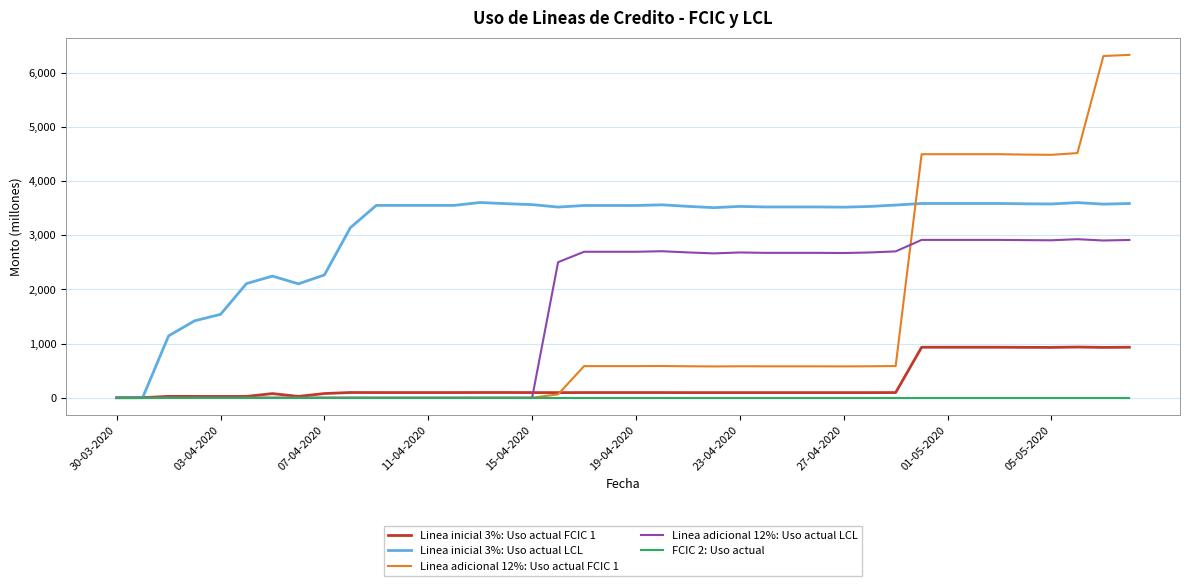

Which series has the largest total across all categories?

Linea inicial 3%: Uso actual LCL